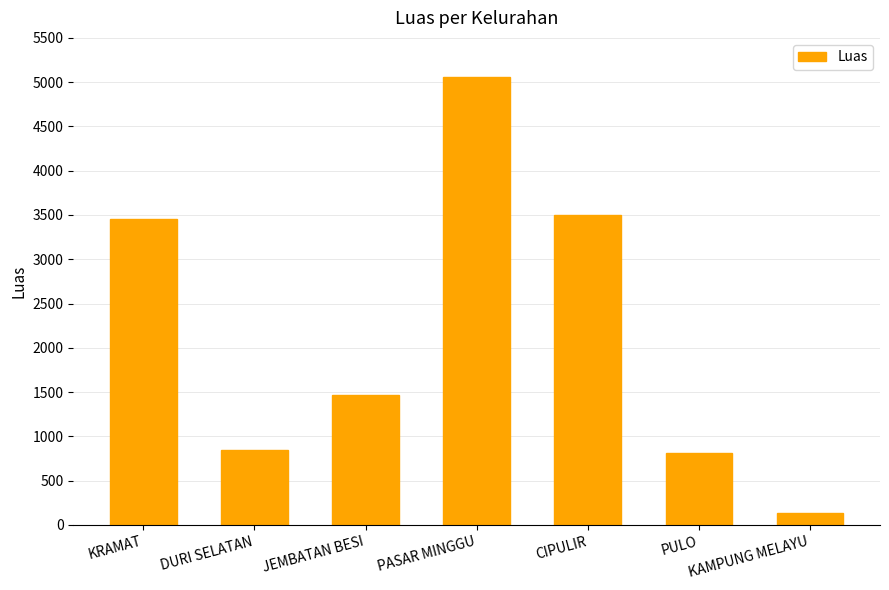

Reading right to left, transcribe all the data shown in this chart.

KAMPUNG MELAYU=133.6	PULO=814.9	CIPULIR=3494.5	PASAR MINGGU=5053.4	JEMBATAN BESI=1468.0	DURI SELATAN=850.0	KRAMAT=3457.6